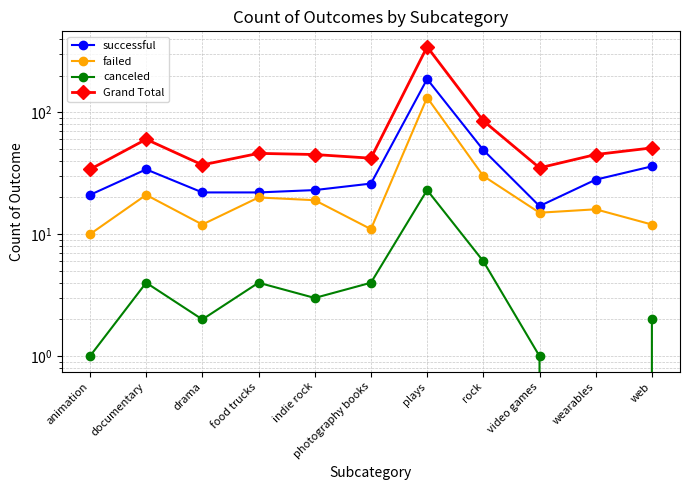

At which category does Grand Total reach its first local peak?

documentary